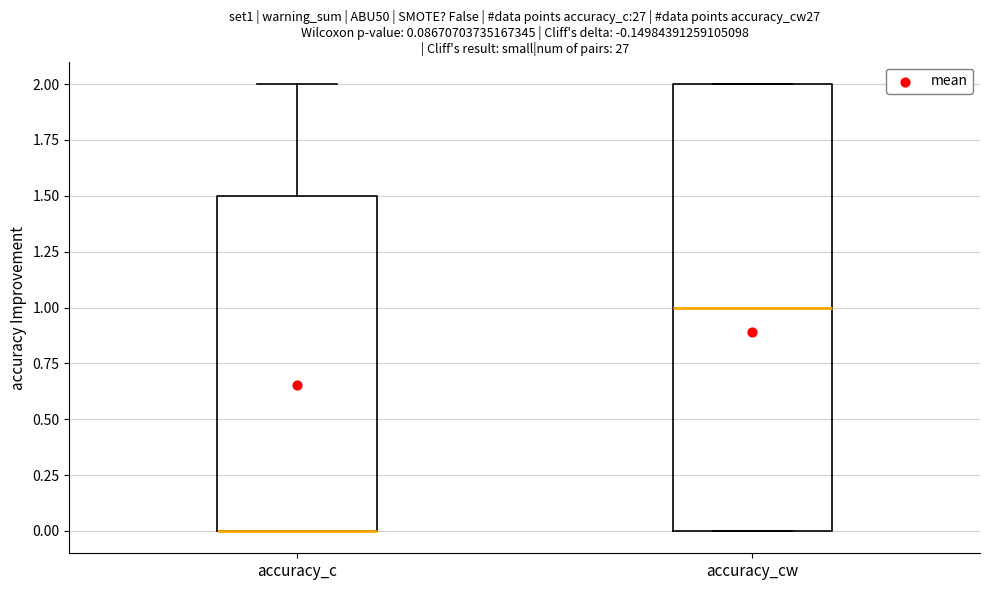

Comparing the boxes themselves (not the whiskers), which one is the tallest?

accuracy_cw